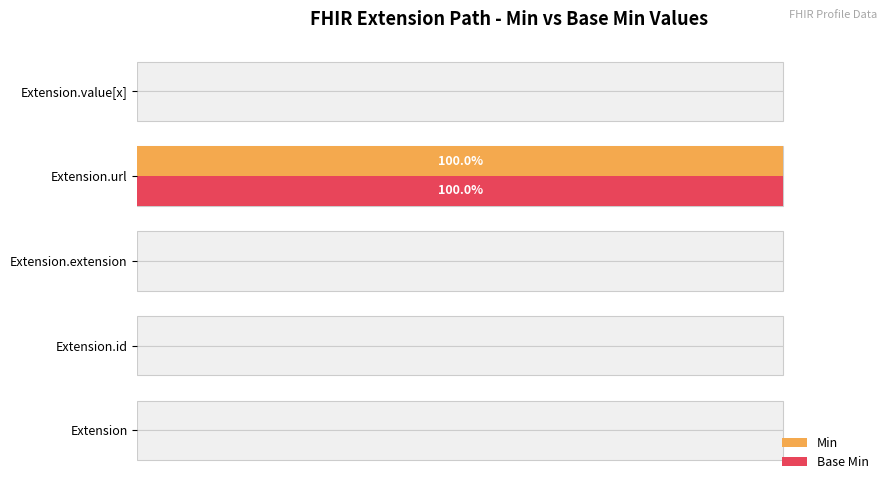

List the series in order of their peak value, lowest first.

Min, Base Min